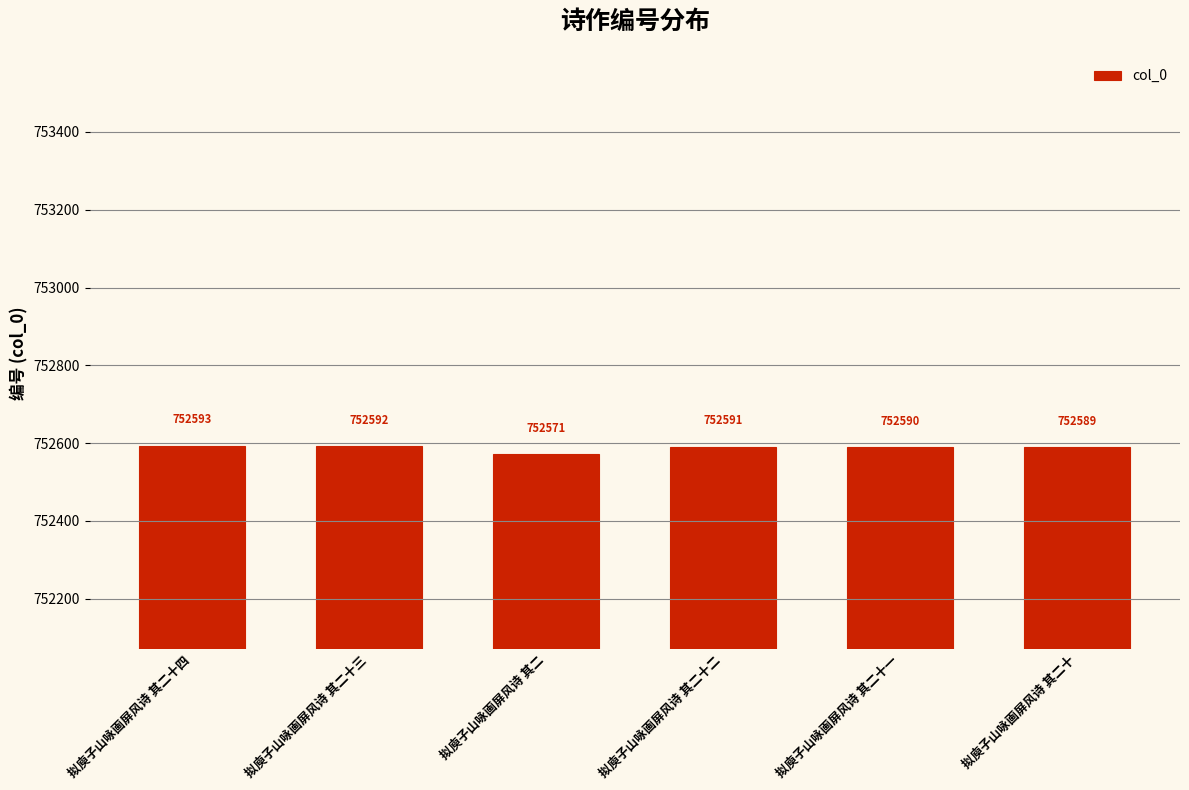

What is the label of the 3rd bar from the right?

拟庾子山咏画屏风诗 其二十二